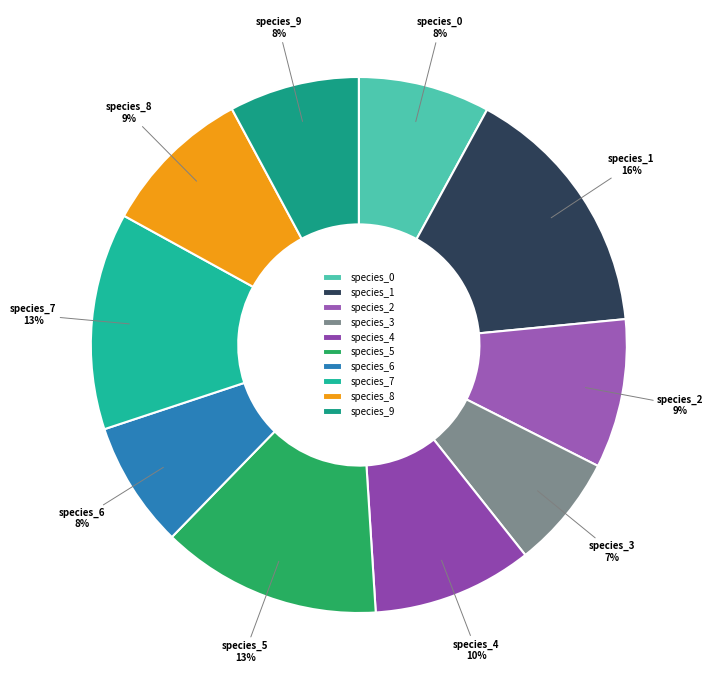

How many slices are in this pie chart?

10